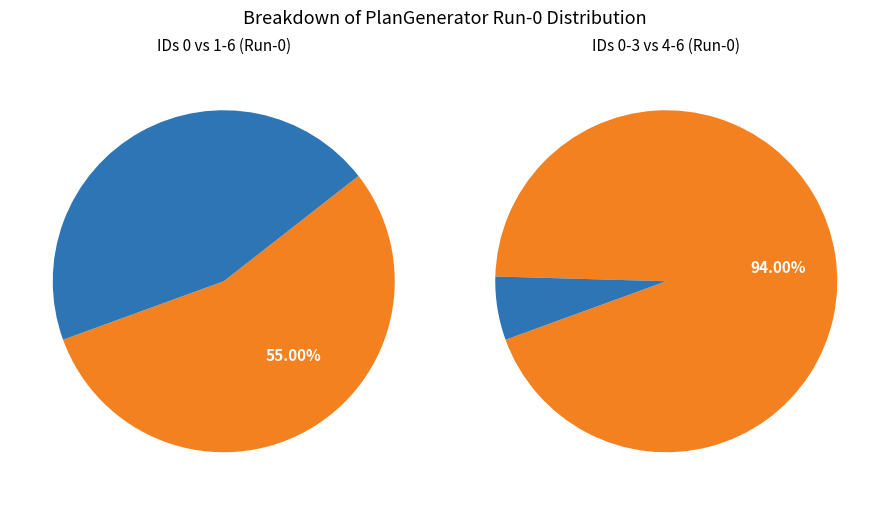

Is it true that ID-5 is 15% of the pie?

False